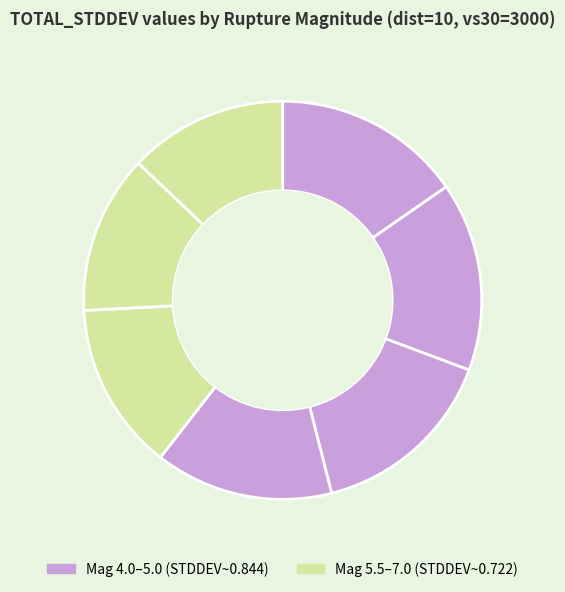

Which slice is the largest?

4.0